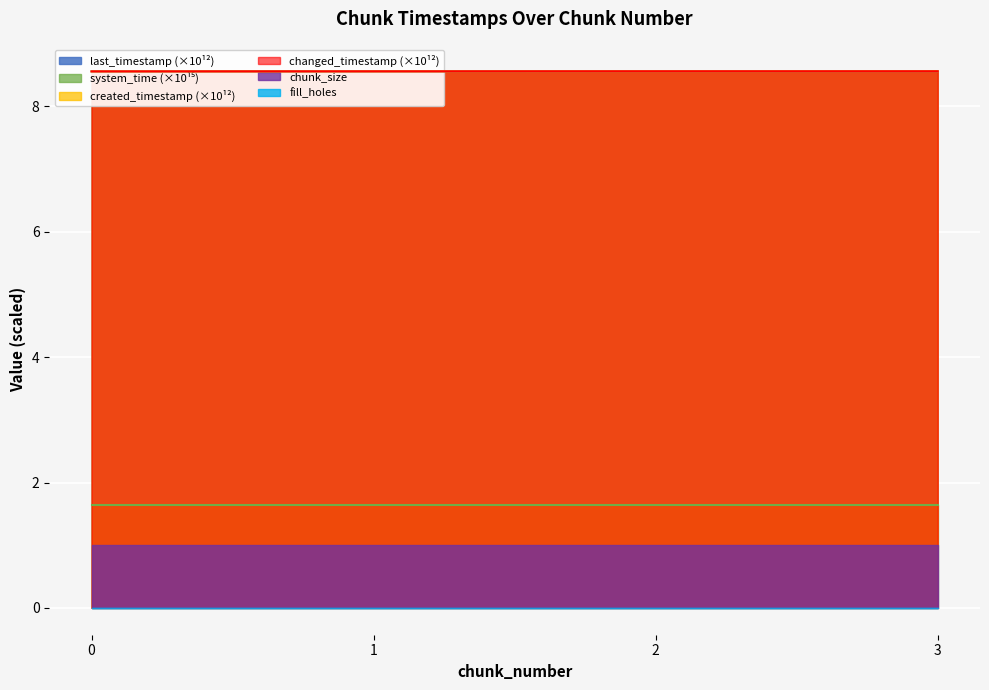

Count the number of data series in this chart.

4